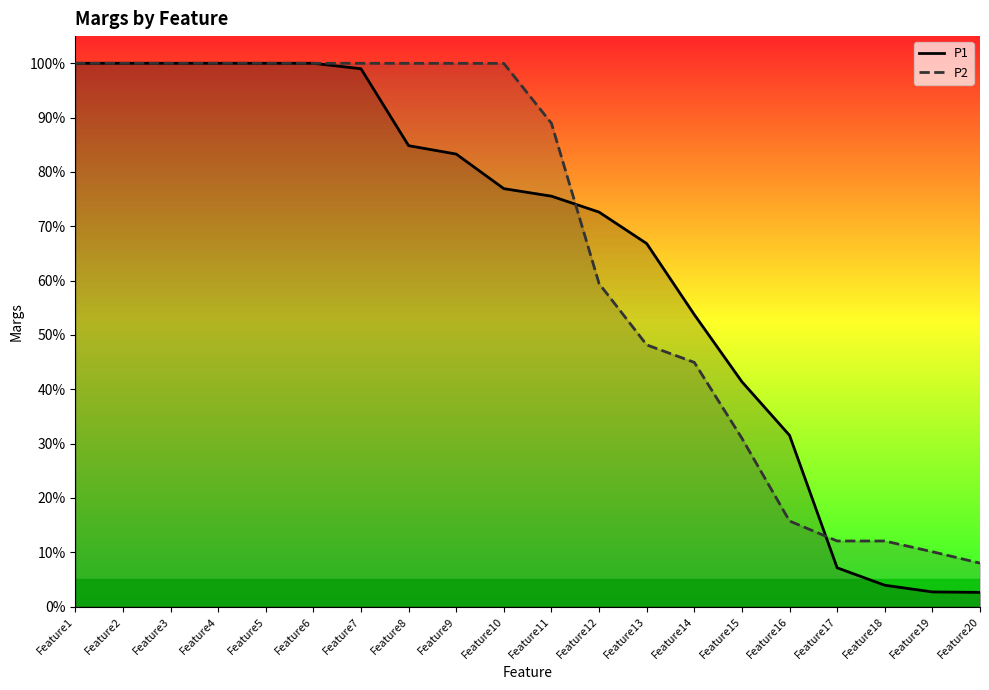

What is the sum of all P1 values?

13.0